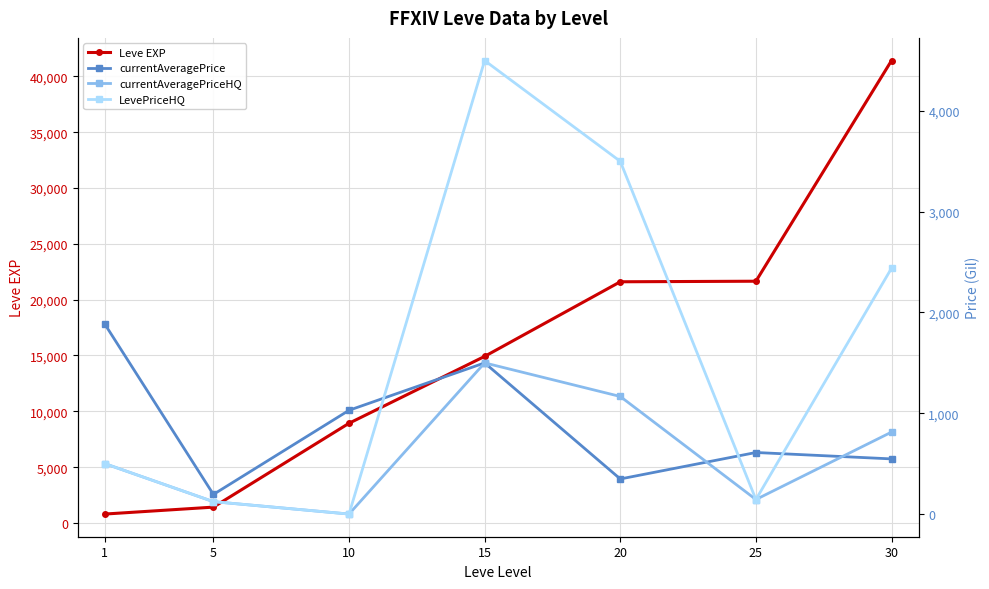

Rank the categories by LevePriceHQ value from lowest to highest.

10, 5, 25, 1, 30, 20, 15